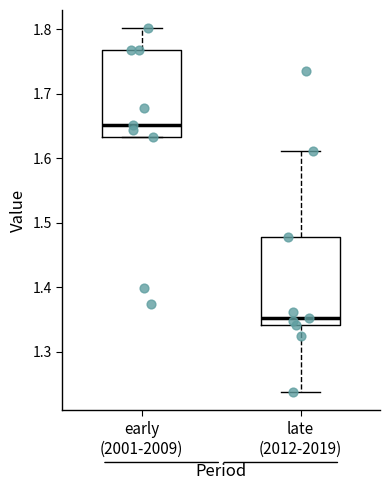

Reading left to right, read every box against the y-axis: the position of its median line, the range the box covers, and the ends of its whiskers. The values are not printed on the chart, so give them approximately, as read against the axis.

early (2001-2009): median 1.65, box 1.63 to 1.77, whiskers 1.63 to 1.80
late (2012-2019): median 1.35, box 1.34 to 1.48, whiskers 1.24 to 1.61